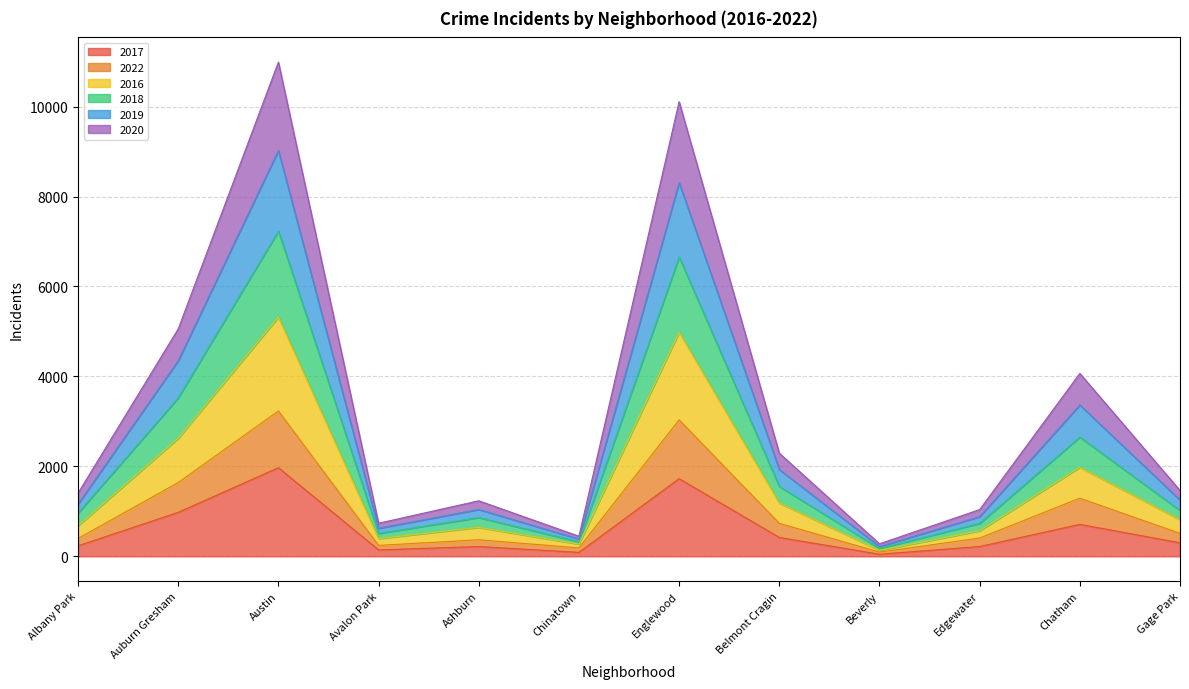

Rank the categories by 2020 value from lowest to highest.

Beverly, Chinatown, Avalon Park, Edgewater, Ashburn, Albany Park, Gage Park, Belmont Cragin, Chatham, Auburn Gresham, Englewood, Austin